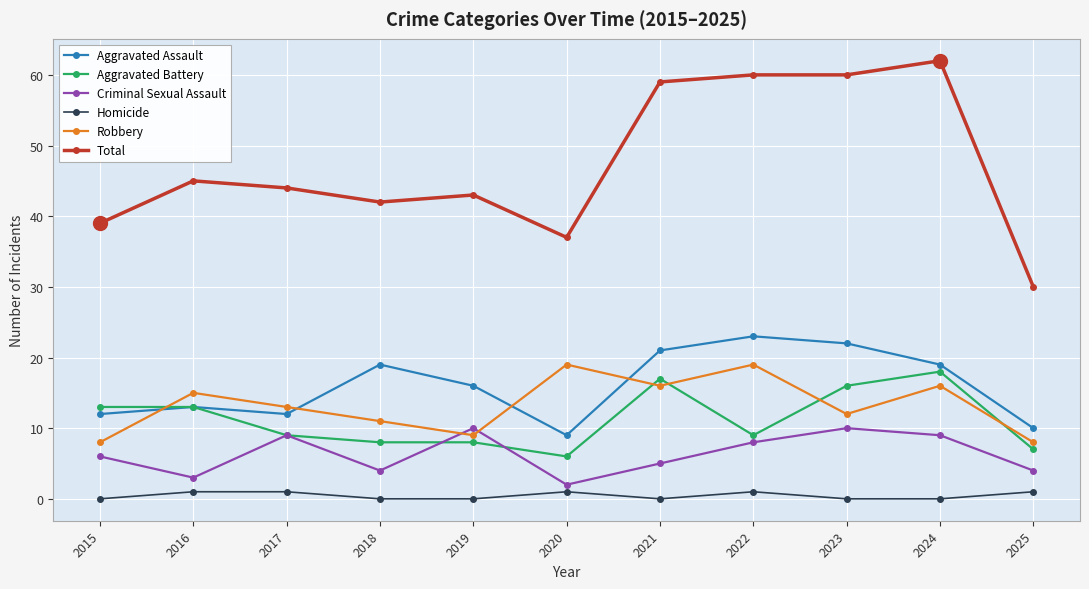

Which category has the highest value across all series?

2024